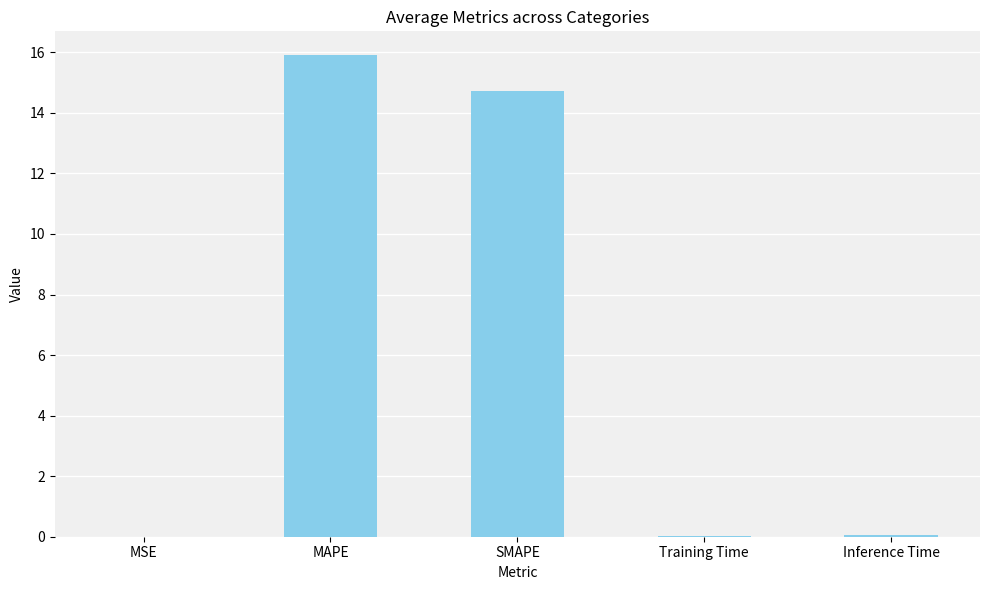

Is it true that the value at MAPE is 8.3?

False